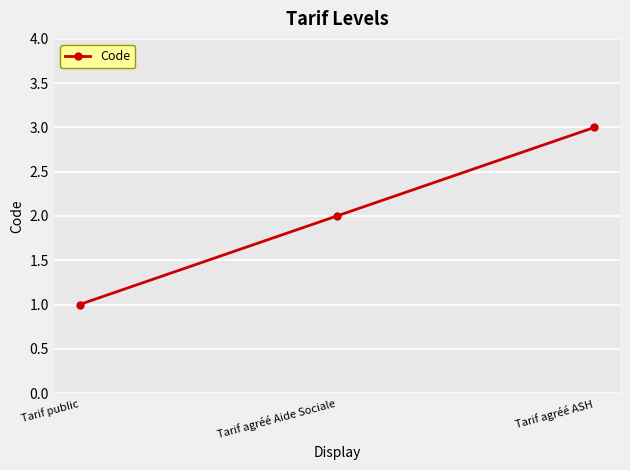

How many series are shown in this chart?

1